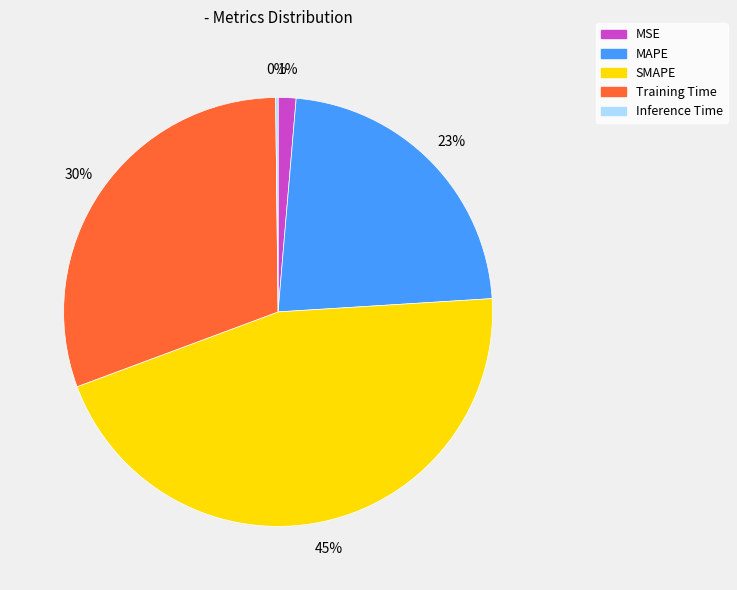

The MAPE slice represents 16% of the pie. True or false?

False